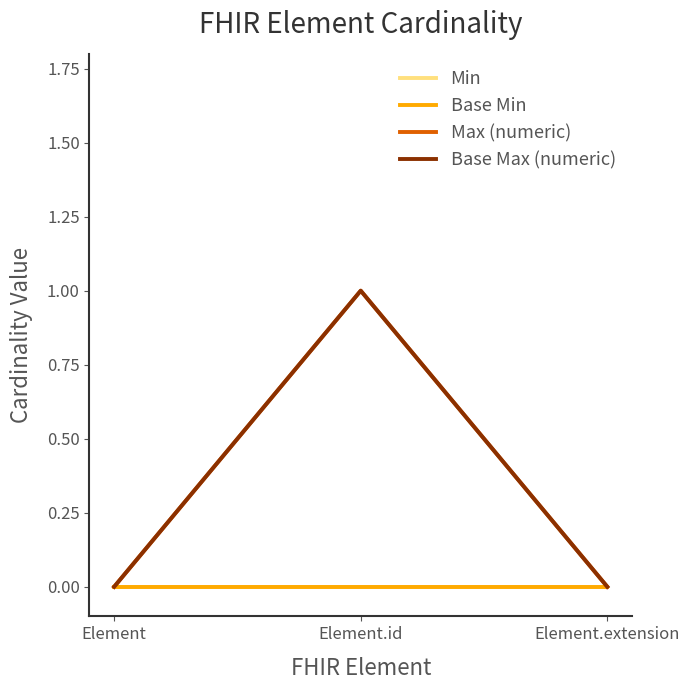

How many lines are shown in the chart?

4